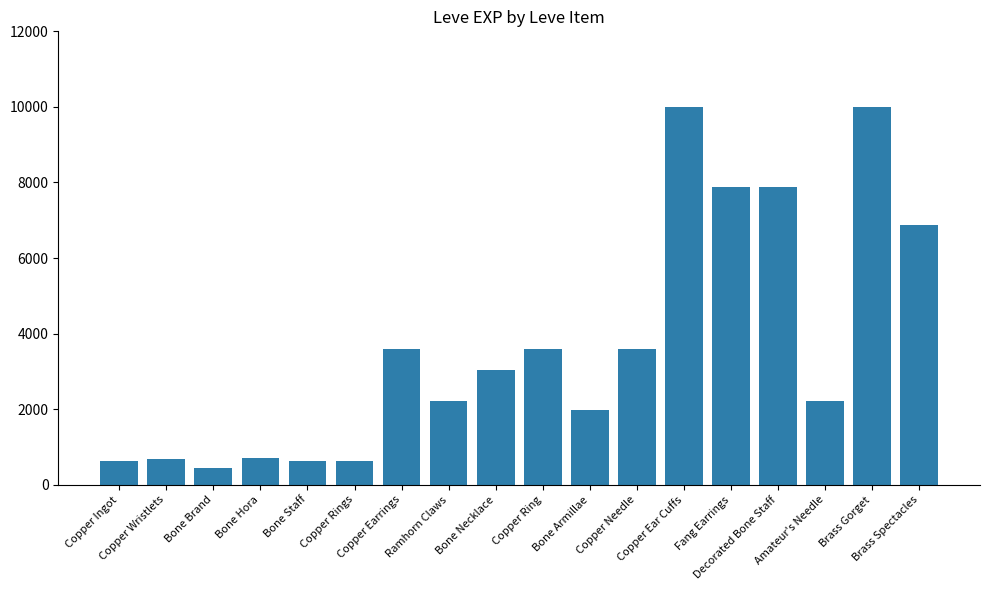

What is the average value?

3703